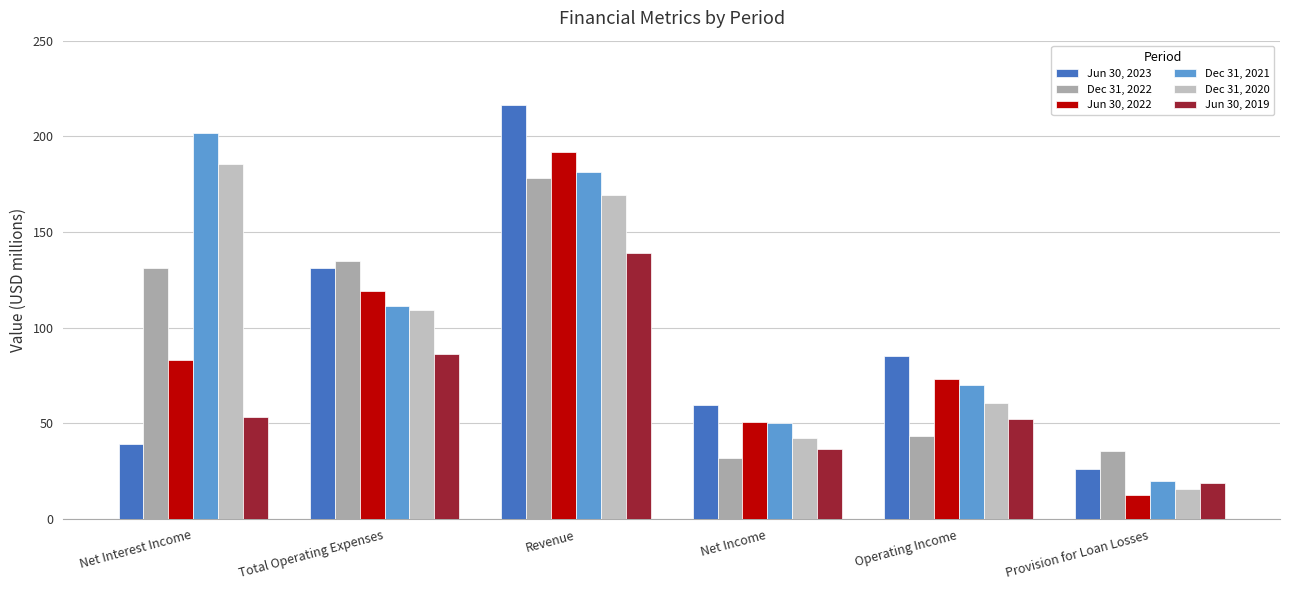

What position from the right is Provision for Loan Losses?

1